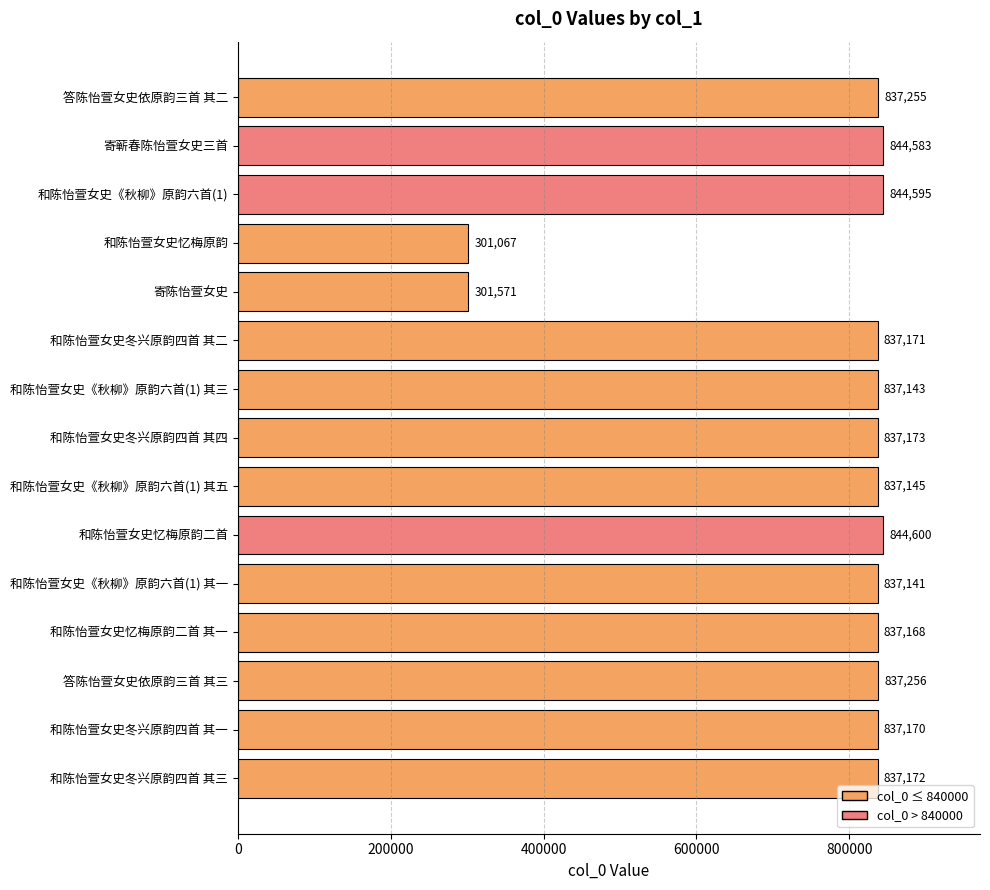

Reading bottom to top, list all the values displayed in this chart.

837172	837170	837256	837168	837141	844600	837145	837173	837143	837171	301571	301067	844595	844583	837255